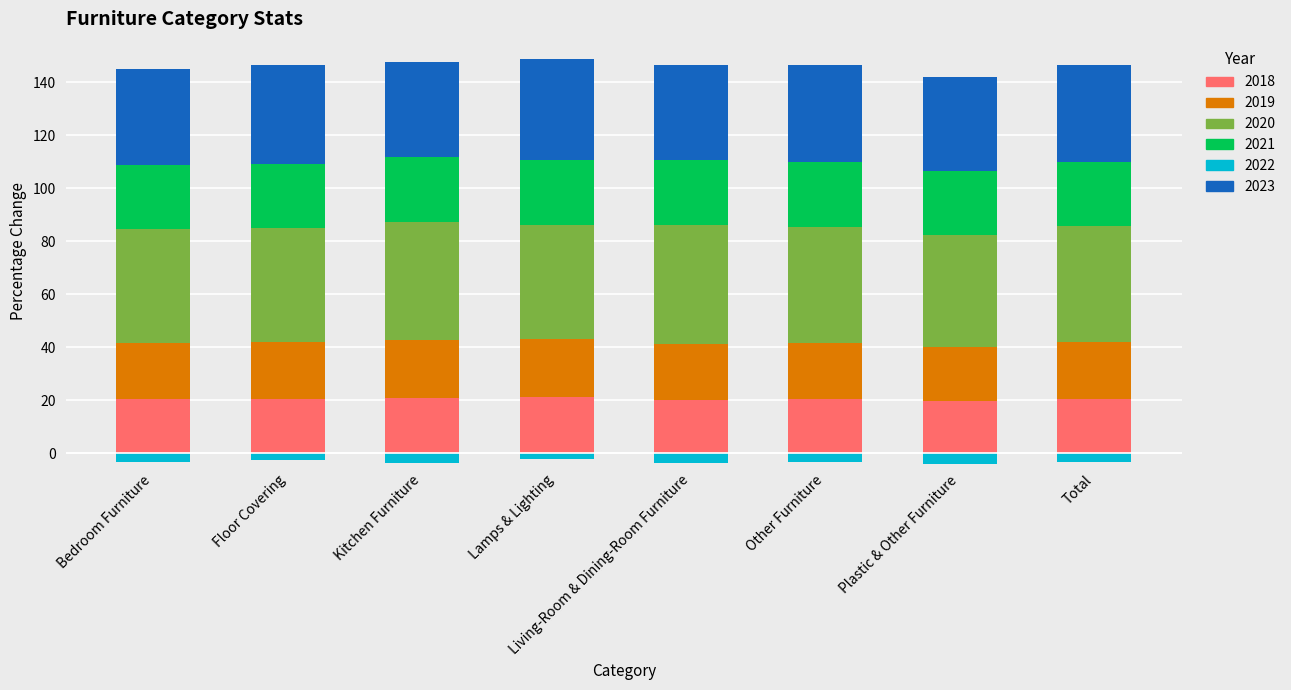

Where is 2019 nearest to the value 21?

Living-Room & Dining-Room Furniture